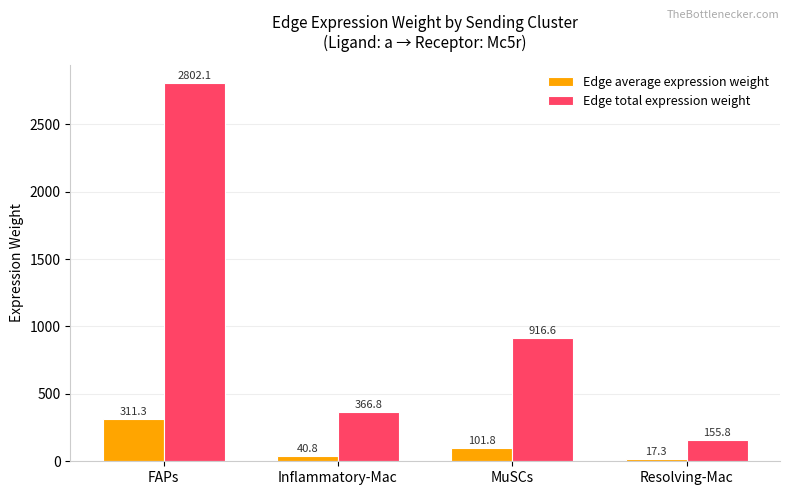

Which series has the widest spread of values?

Edge total expression weight